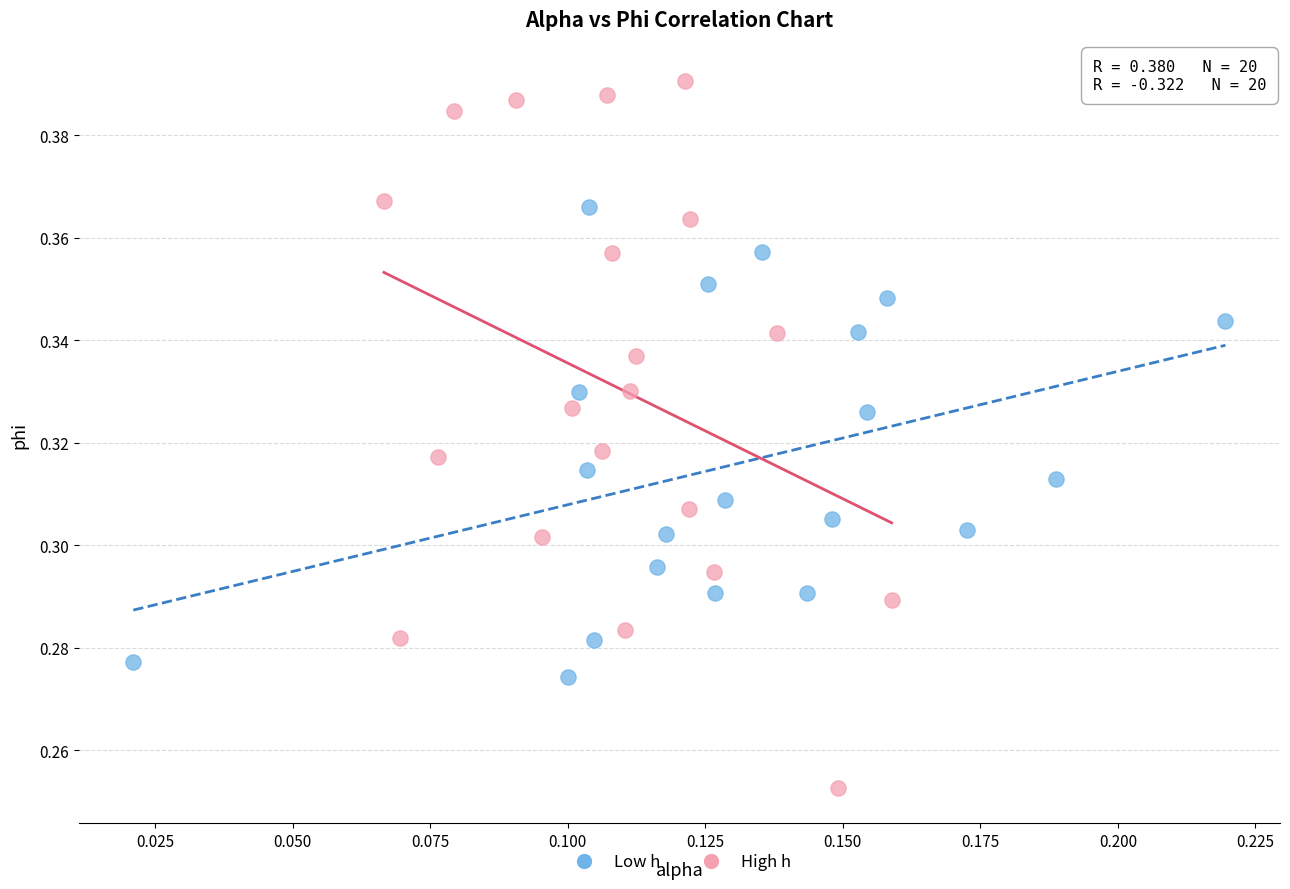

Which series contains the highest Y value?

High h